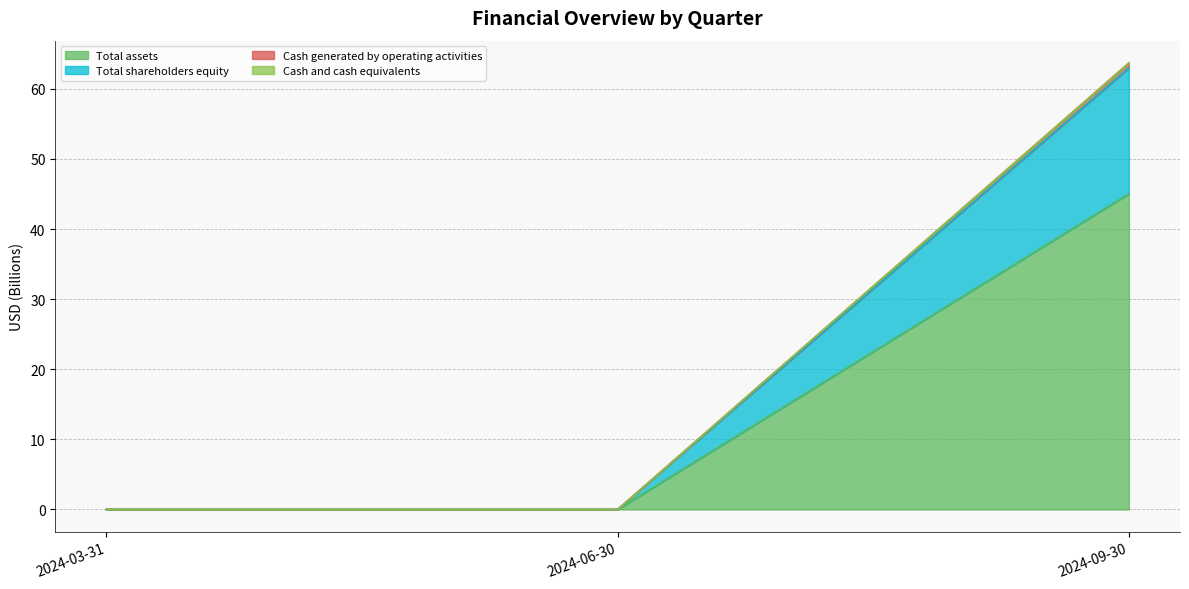

True or false: Total assets has a value of 0.0 at 2024-06-30.

True